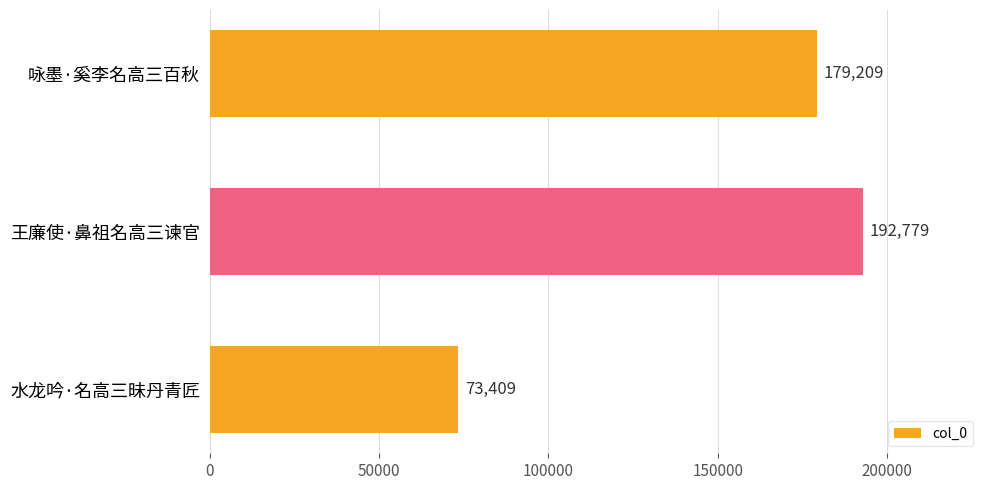

What is the label of the 1st bar from the top?

咏墨·奚李名高三百秋